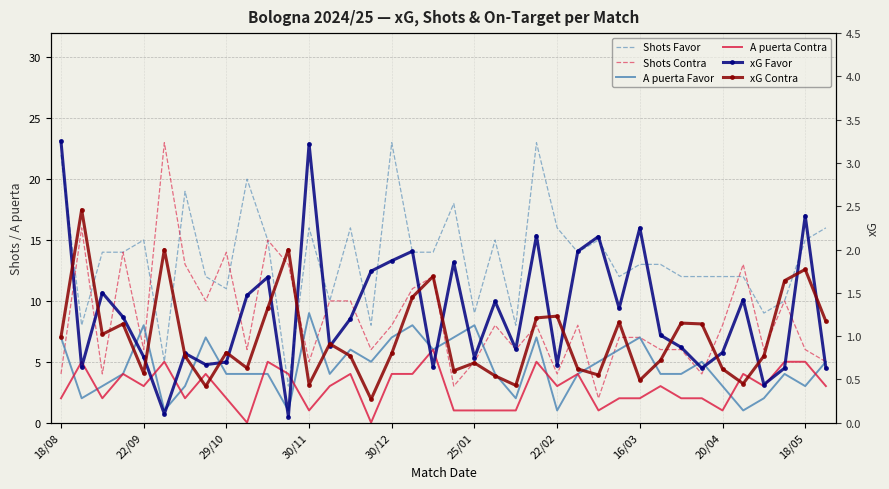

What is the sum of the A puerta Favor values at 12 and 33?

10.0